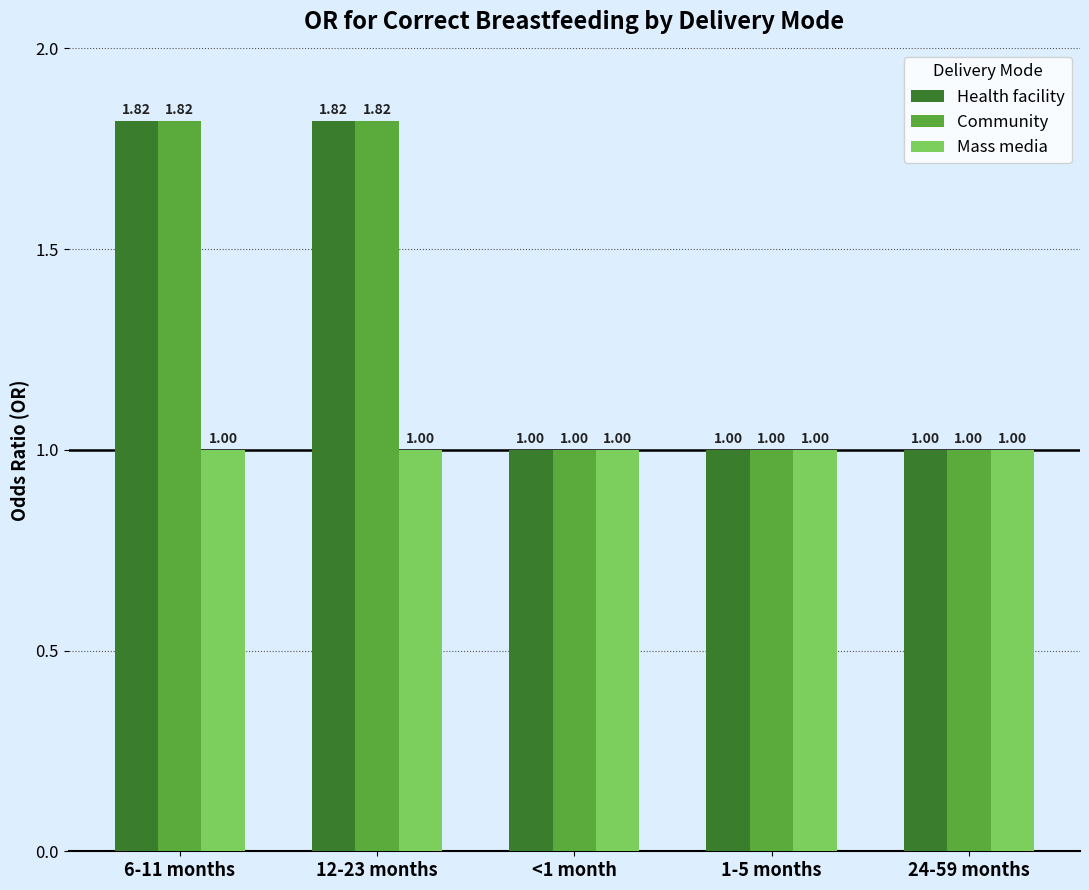

What is the total value across all series at 1-5 months?

3.0